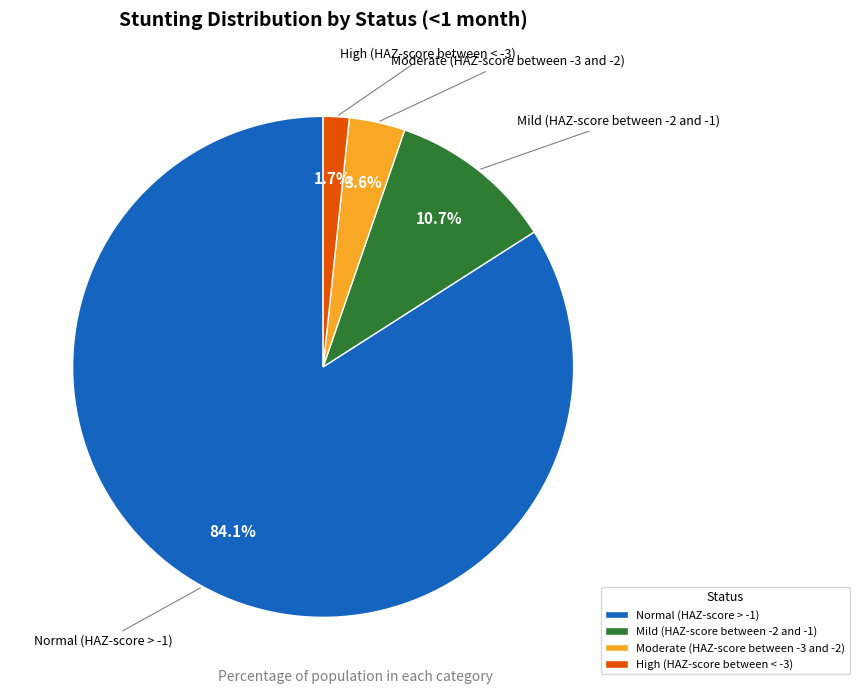

Is there any slice that represents more than half of the pie?

Yes